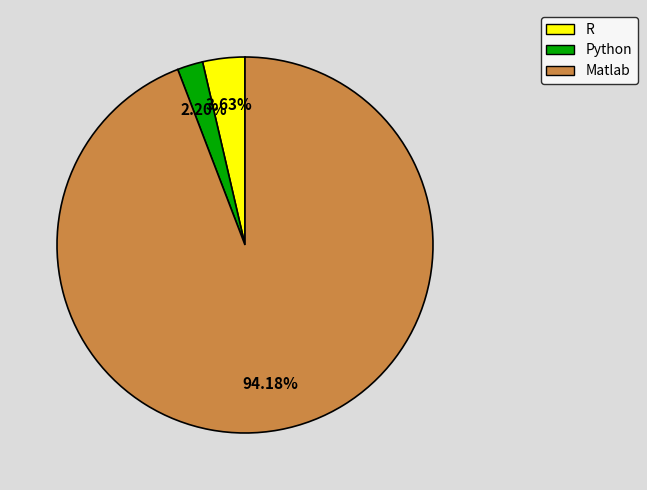

Rank the categories by value from lowest to highest.

Python, R, Matlab